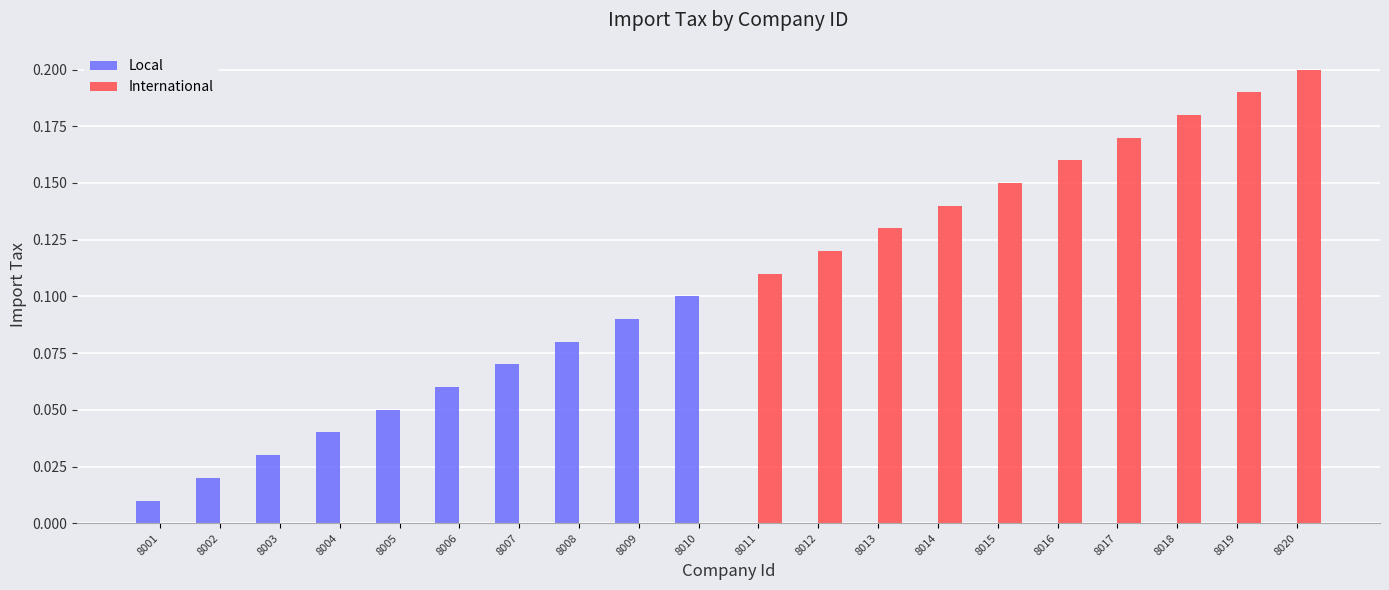

The Local series shows 0.1 at 8010. True or false?

True